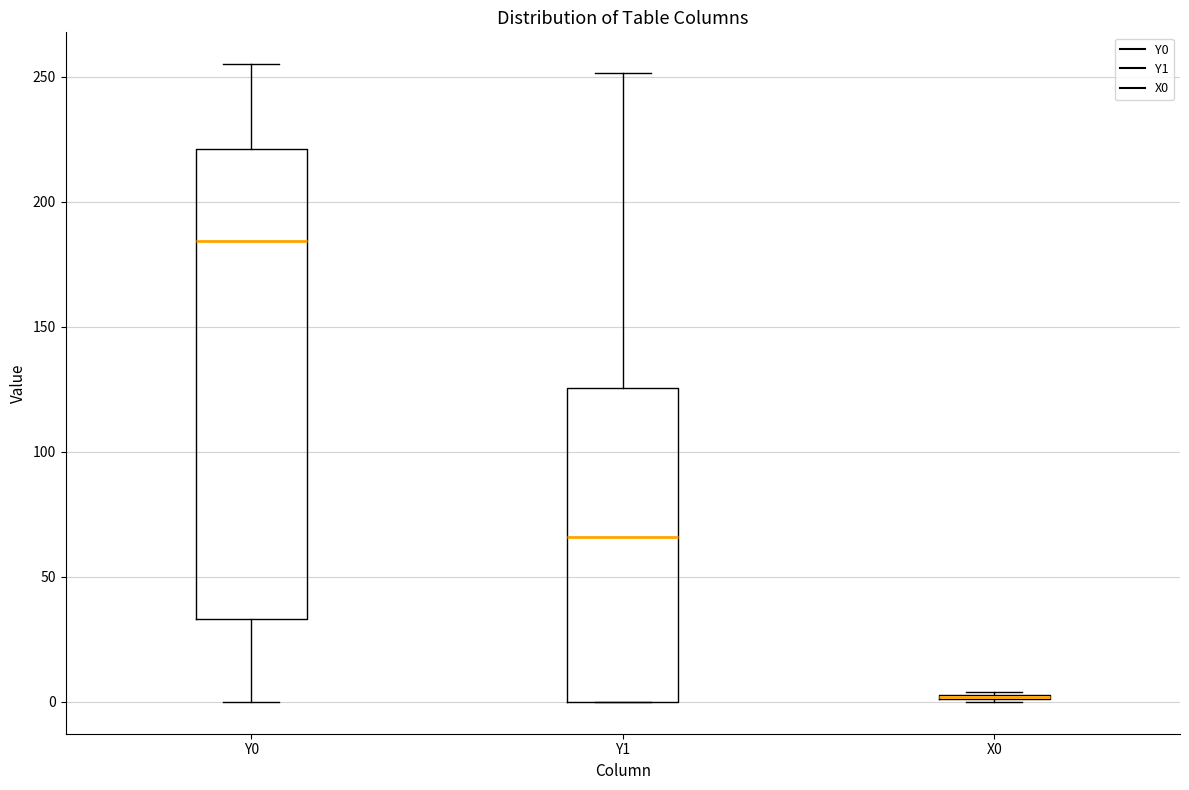

Where does the median line of the box for Y0 sit on the y-axis? The values are not printed on the chart, so give them approximately, as read against the axis.

185